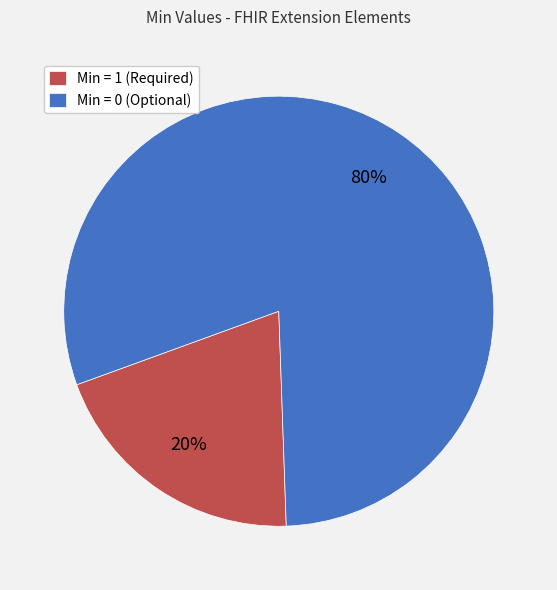

Count the number of slices in the pie.

2